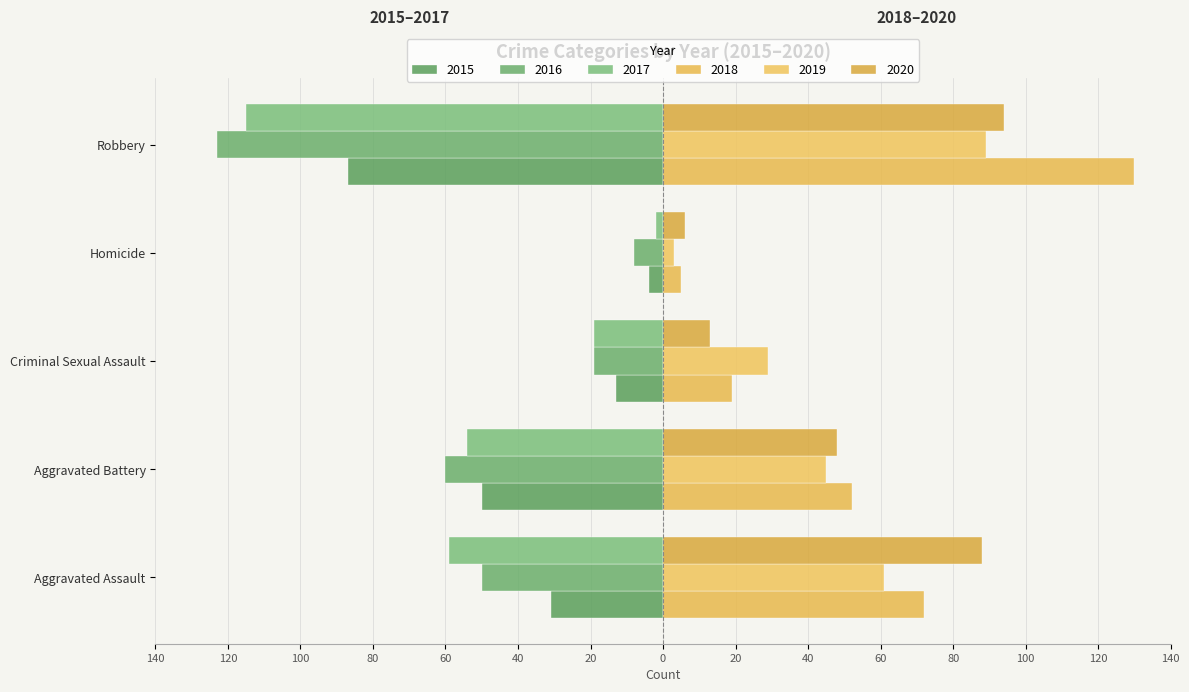

What is the difference between the 2016 values at Homicide and Criminal Sexual Assault?

11